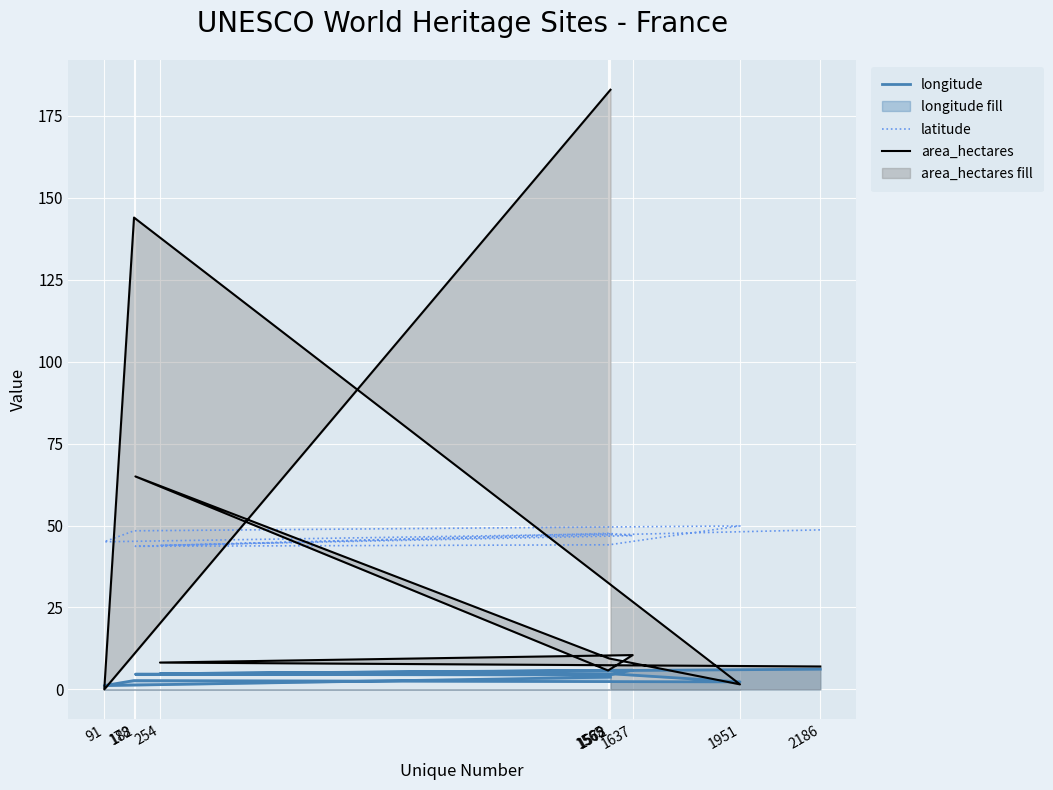

Is it true that latitude equals 49.9 at 1951?

True